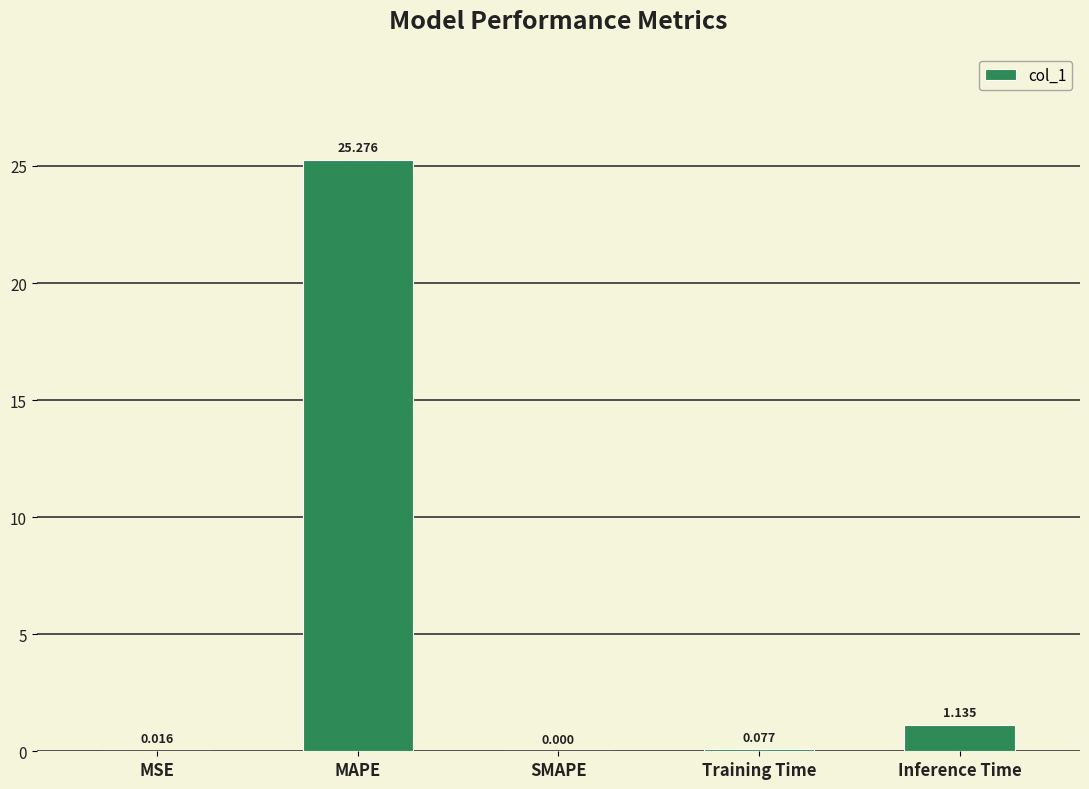

What is the change in value from MSE to Training Time?

+0.1